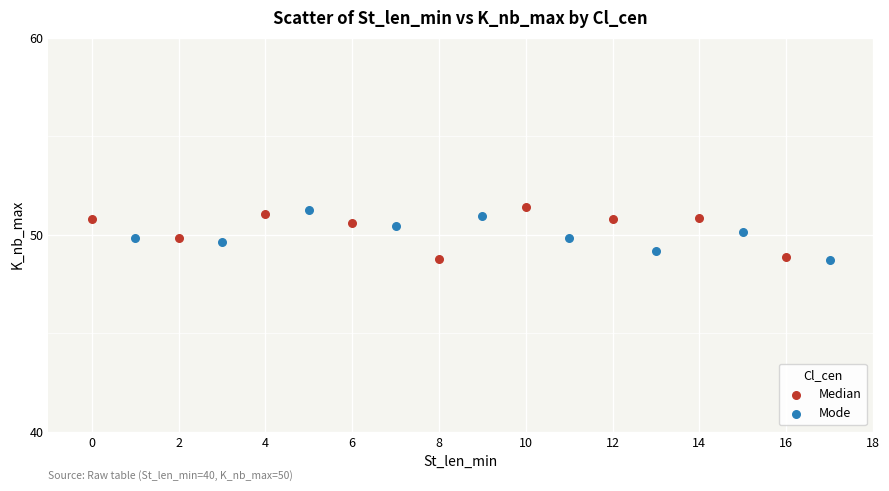

What are all the series names shown in the legend?

Median, Mode